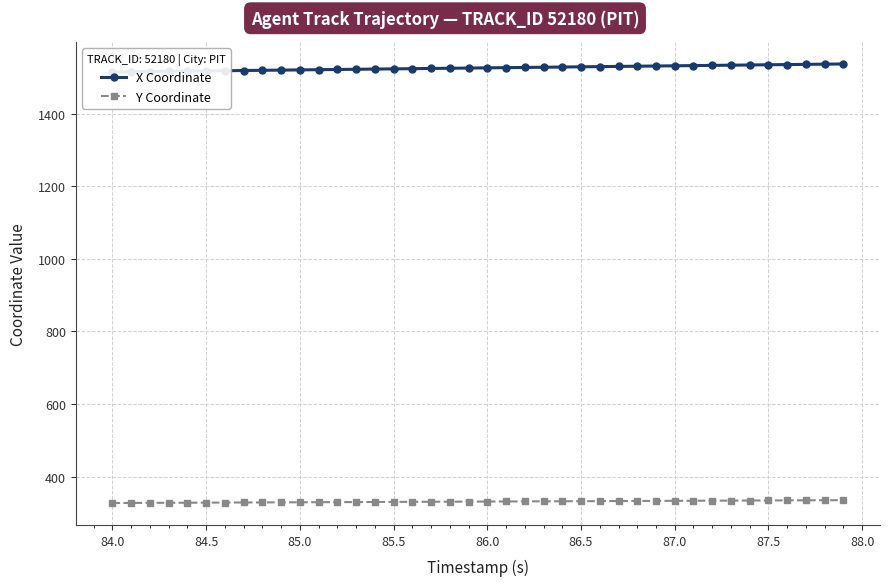

Which series has the widest spread of values?

X Coordinate